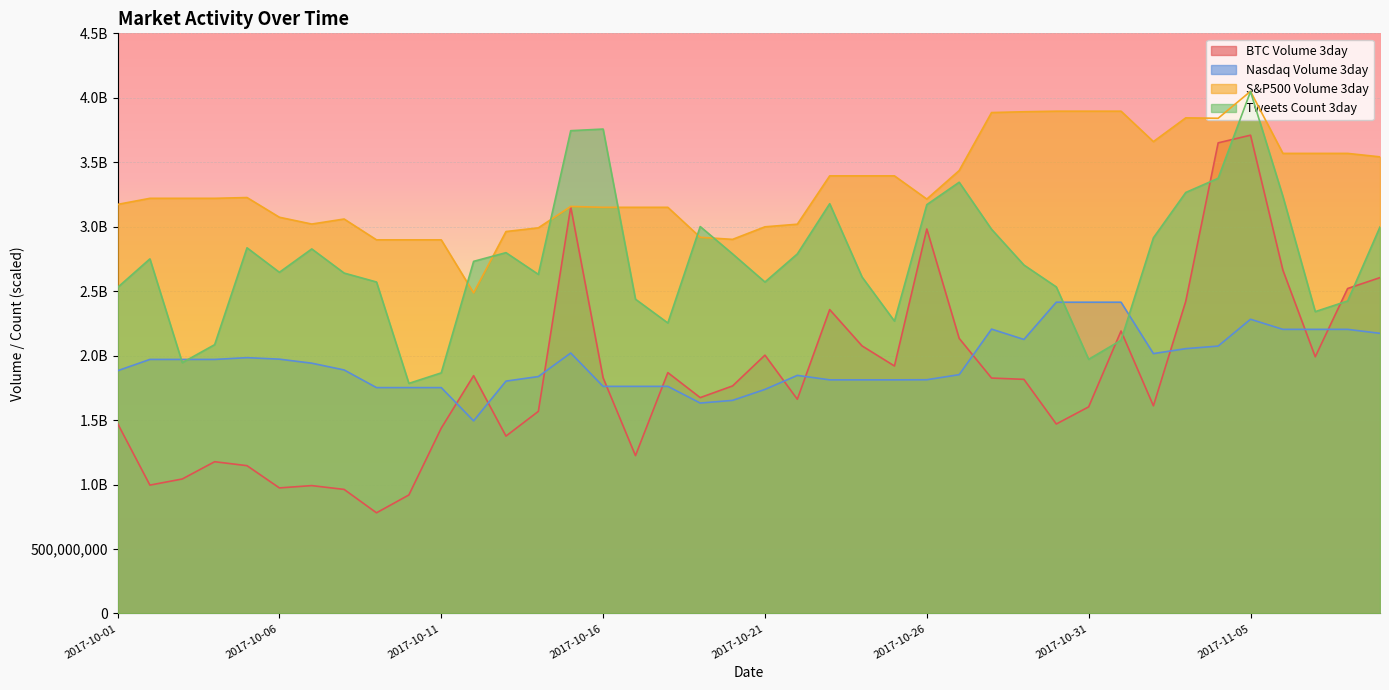

How many data points in Tweets_Count_3day are above 2731400000?

19